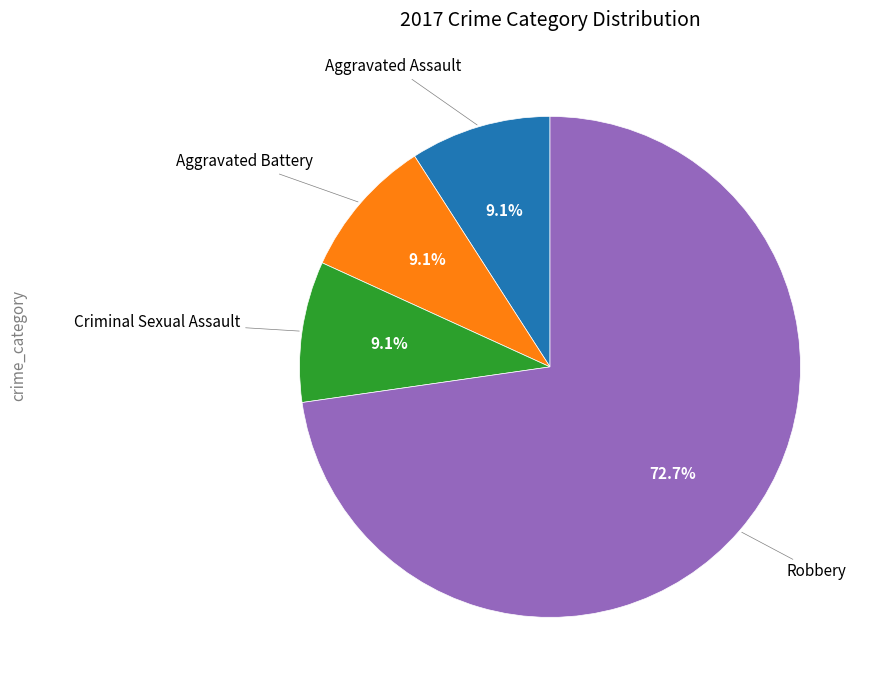

Is there any slice that represents more than half of the pie?

Yes